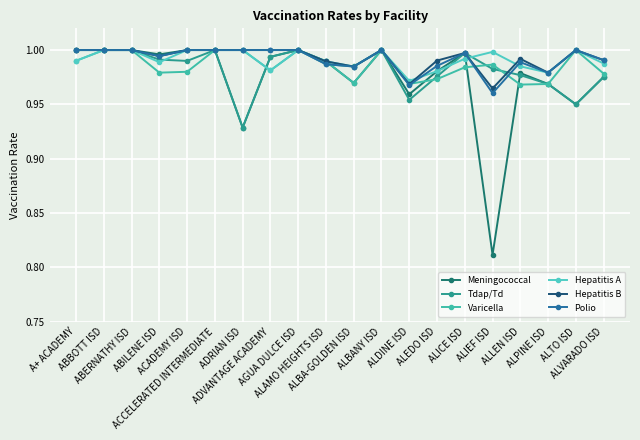

Reading left to right, list all the values displayed in this chart.

Meningococcal: A+ ACADEMY=1.0	ABBOTT ISD=1.0	ABERNATHY ISD=1.0	ABILENE ISD=1.0	ACADEMY ISD=1.0	ACCELERATED INTERMEDIATE=1.0	ADRIAN ISD=0.9	ADVANTAGE ACADEMY=1.0	AGUA DULCE ISD=1.0	ALAMO HEIGHTS ISD=1.0	ALBA-GOLDEN ISD=1.0	ALBANY ISD=1.0	ALDINE ISD=1.0	ALEDO ISD=1.0	ALICE ISD=1.0	ALIEF ISD=0.8	ALLEN ISD=1.0	ALPINE ISD=1.0	ALTO ISD=0.9	ALVARADO ISD=1.0
Tdap/Td: A+ ACADEMY=1.0	ABBOTT ISD=1.0	ABERNATHY ISD=1.0	ABILENE ISD=1.0	ACADEMY ISD=1.0	ACCELERATED INTERMEDIATE=1.0	ADRIAN ISD=0.9	ADVANTAGE ACADEMY=1.0	AGUA DULCE ISD=1.0	ALAMO HEIGHTS ISD=1.0	ALBA-GOLDEN ISD=1.0	ALBANY ISD=1.0	ALDINE ISD=1.0	ALEDO ISD=1.0	ALICE ISD=1.0	ALIEF ISD=1.0	ALLEN ISD=1.0	ALPINE ISD=1.0	ALTO ISD=0.9	ALVARADO ISD=1.0
Varicella: A+ ACADEMY=1.0	ABBOTT ISD=1.0	ABERNATHY ISD=1.0	ABILENE ISD=1.0	ACADEMY ISD=1.0	ACCELERATED INTERMEDIATE=1.0	ADRIAN ISD=1.0	ADVANTAGE ACADEMY=1.0	AGUA DULCE ISD=1.0	ALAMO HEIGHTS ISD=1.0	ALBA-GOLDEN ISD=1.0	ALBANY ISD=1.0	ALDINE ISD=1.0	ALEDO ISD=1.0	ALICE ISD=1.0	ALIEF ISD=1.0	ALLEN ISD=1.0	ALPINE ISD=1.0	ALTO ISD=1.0	ALVARADO ISD=1.0
Hepatitis A: A+ ACADEMY=1.0	ABBOTT ISD=1.0	ABERNATHY ISD=1.0	ABILENE ISD=1.0	ACADEMY ISD=1.0	ACCELERATED INTERMEDIATE=1.0	ADRIAN ISD=1.0	ADVANTAGE ACADEMY=1.0	AGUA DULCE ISD=1.0	ALAMO HEIGHTS ISD=1.0	ALBA-GOLDEN ISD=1.0	ALBANY ISD=1.0	ALDINE ISD=1.0	ALEDO ISD=1.0	ALICE ISD=1.0	ALIEF ISD=1.0	ALLEN ISD=1.0	ALPINE ISD=1.0	ALTO ISD=1.0	ALVARADO ISD=1.0
Hepatitis B: A+ ACADEMY=1.0	ABBOTT ISD=1.0	ABERNATHY ISD=1.0	ABILENE ISD=1.0	ACADEMY ISD=1.0	ACCELERATED INTERMEDIATE=1.0	ADRIAN ISD=1.0	ADVANTAGE ACADEMY=1.0	AGUA DULCE ISD=1.0	ALAMO HEIGHTS ISD=1.0	ALBA-GOLDEN ISD=1.0	ALBANY ISD=1.0	ALDINE ISD=1.0	ALEDO ISD=1.0	ALICE ISD=1.0	ALIEF ISD=1.0	ALLEN ISD=1.0	ALPINE ISD=1.0	ALTO ISD=1.0	ALVARADO ISD=1.0
Polio: A+ ACADEMY=1.0	ABBOTT ISD=1.0	ABERNATHY ISD=1.0	ABILENE ISD=1.0	ACADEMY ISD=1.0	ACCELERATED INTERMEDIATE=1.0	ADRIAN ISD=1.0	ADVANTAGE ACADEMY=1.0	AGUA DULCE ISD=1.0	ALAMO HEIGHTS ISD=1.0	ALBA-GOLDEN ISD=1.0	ALBANY ISD=1.0	ALDINE ISD=1.0	ALEDO ISD=1.0	ALICE ISD=1.0	ALIEF ISD=1.0	ALLEN ISD=1.0	ALPINE ISD=1.0	ALTO ISD=1.0	ALVARADO ISD=1.0